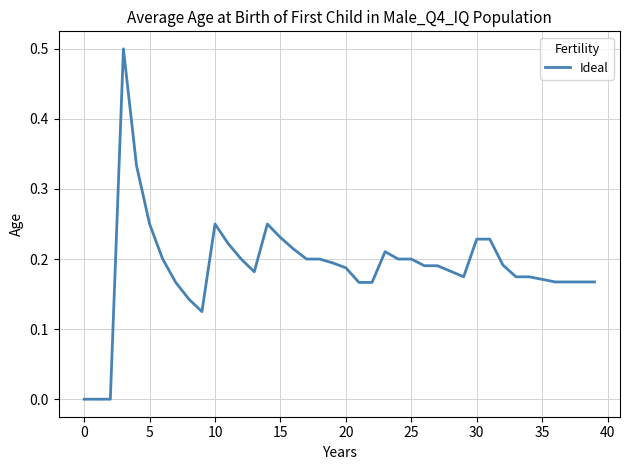

What is the maximum value shown in the chart?

0.5